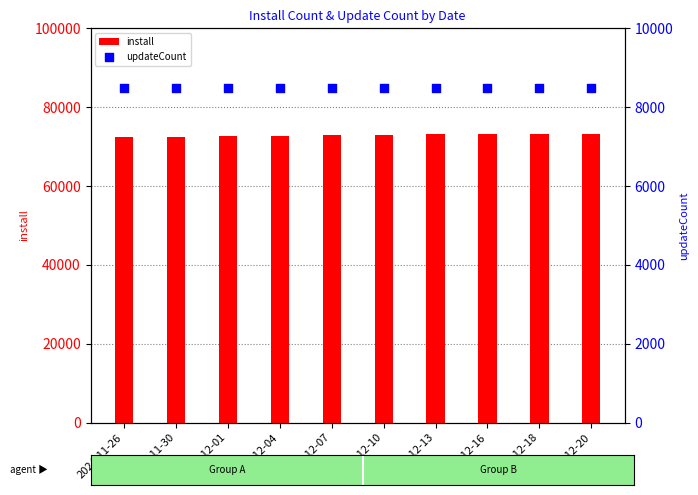

Which series has the largest Y range (max minus min)?

install